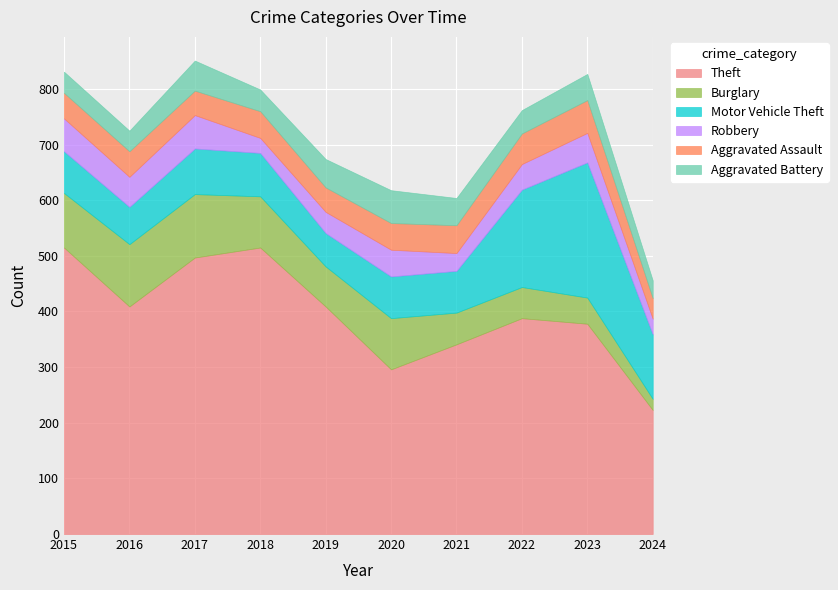

What is the sum of all Theft values?

3971